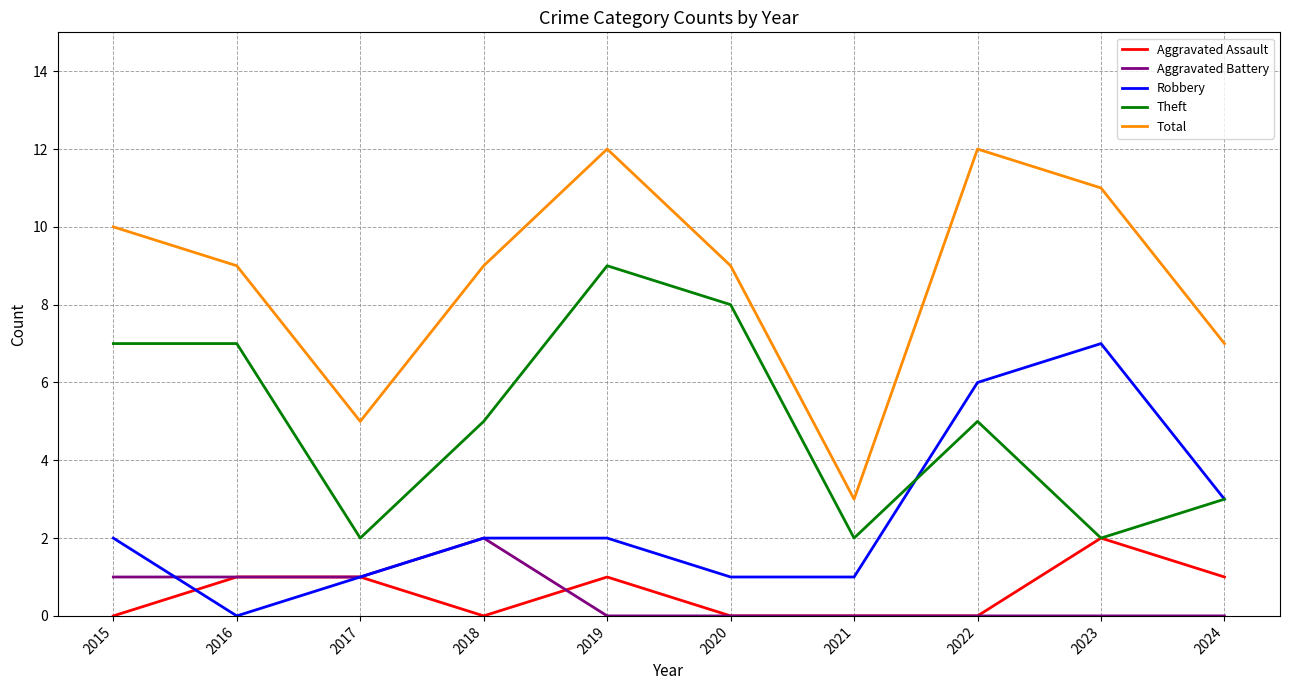

True or false: Theft has a value of 5 at 2022.

True